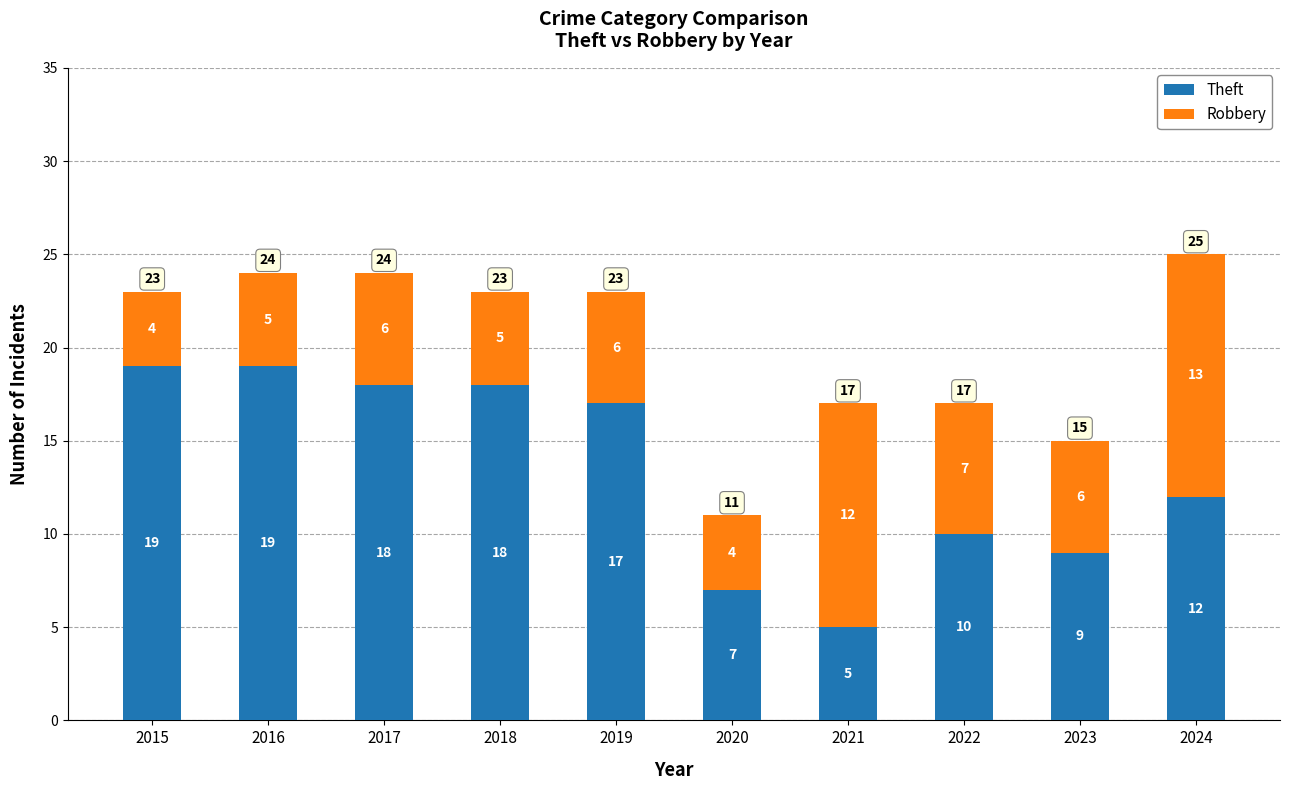

What is the sum of the Theft values at 2021 and 2023?

14